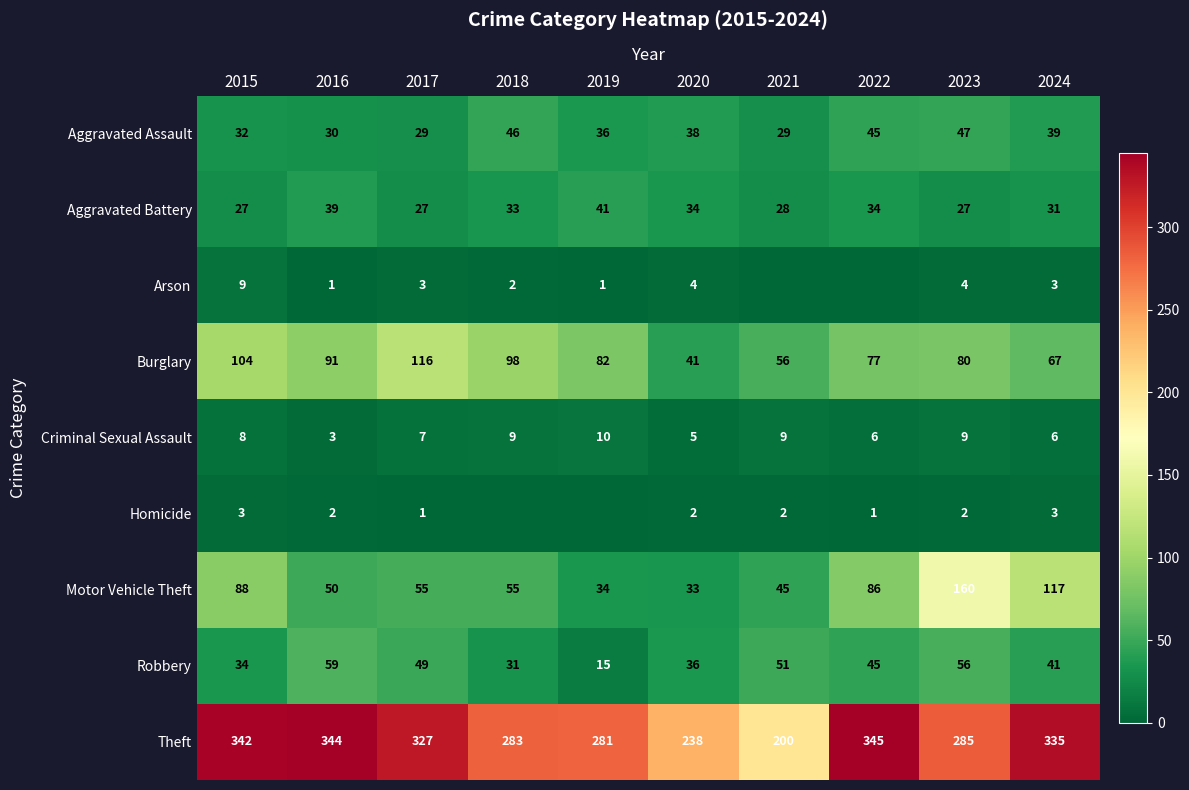

Rank the categories by Robbery value from lowest to highest.

2019, 2018, 2015, 2020, 2024, 2022, 2017, 2021, 2023, 2016